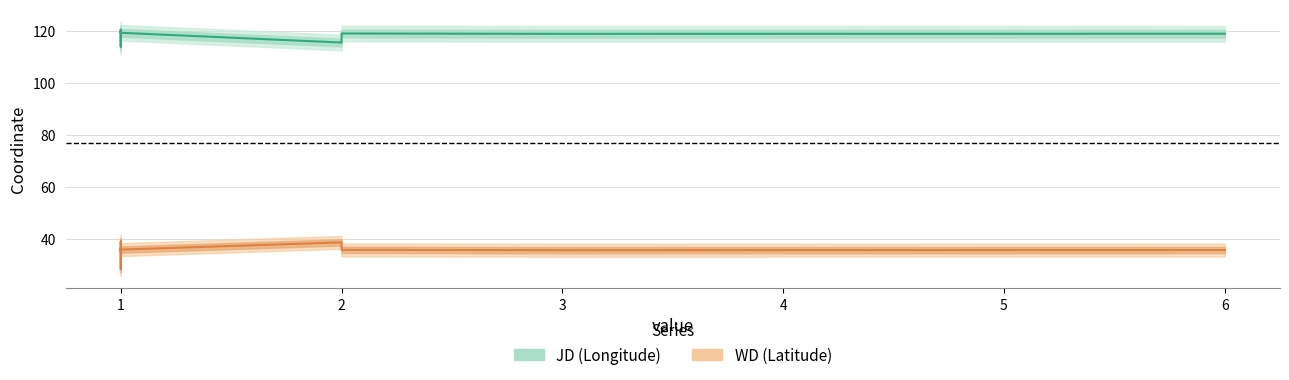

Does the chart have visible grid lines?

Yes